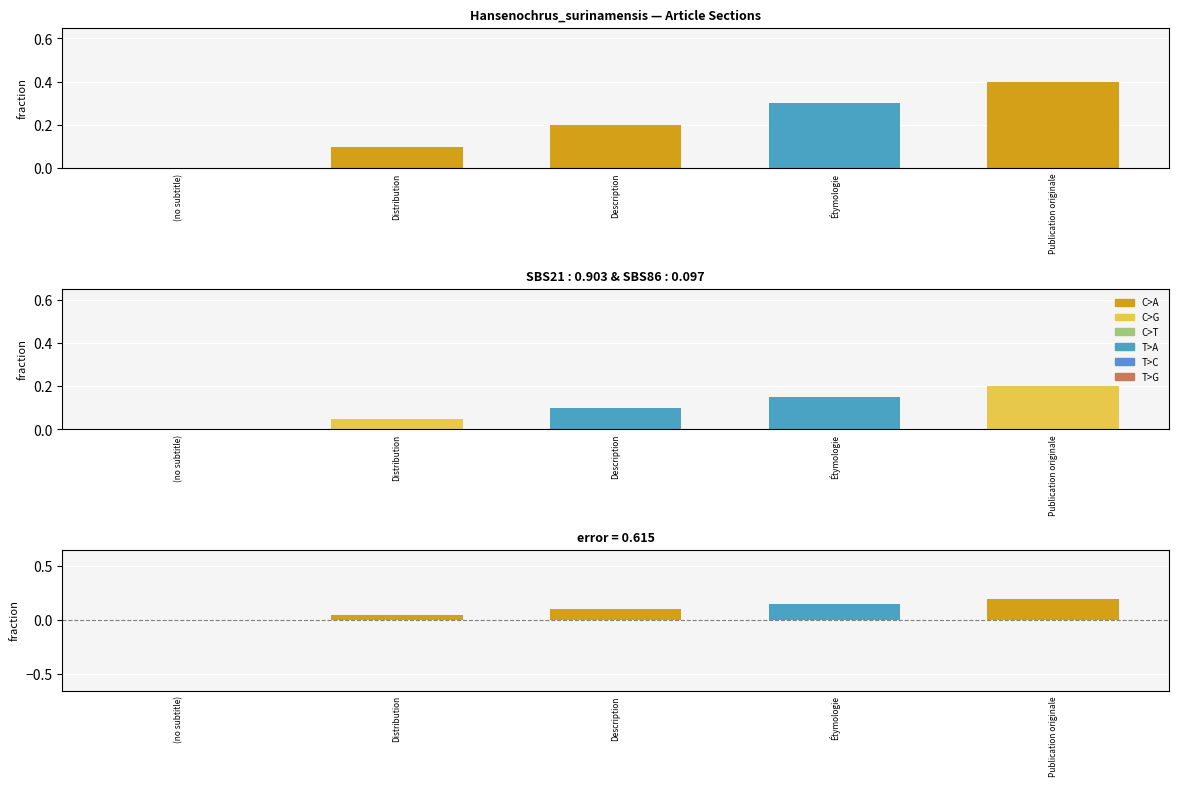

At Étymologie, list the series in order from smallest to largest.

C>G, residual, C>A